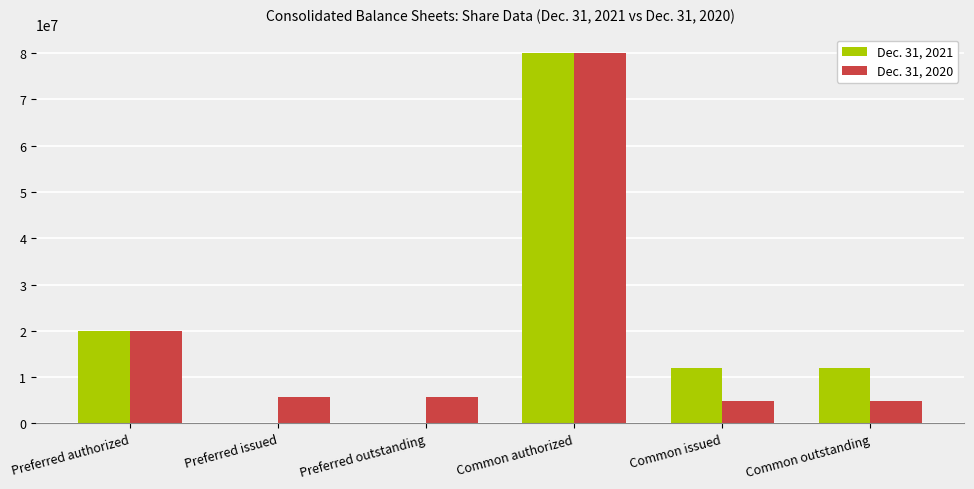

Between Preferred outstanding and Common outstanding, which series saw the biggest shift?

Dec. 31, 2021